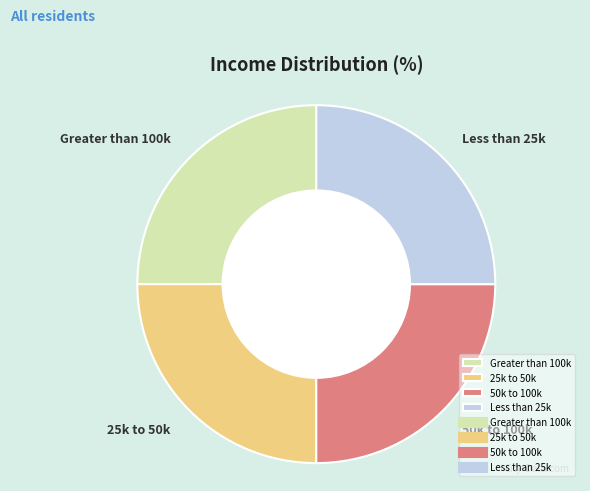

Approximately how many times larger is the value at Less than 25k compared to 50k to 100k?

1.0